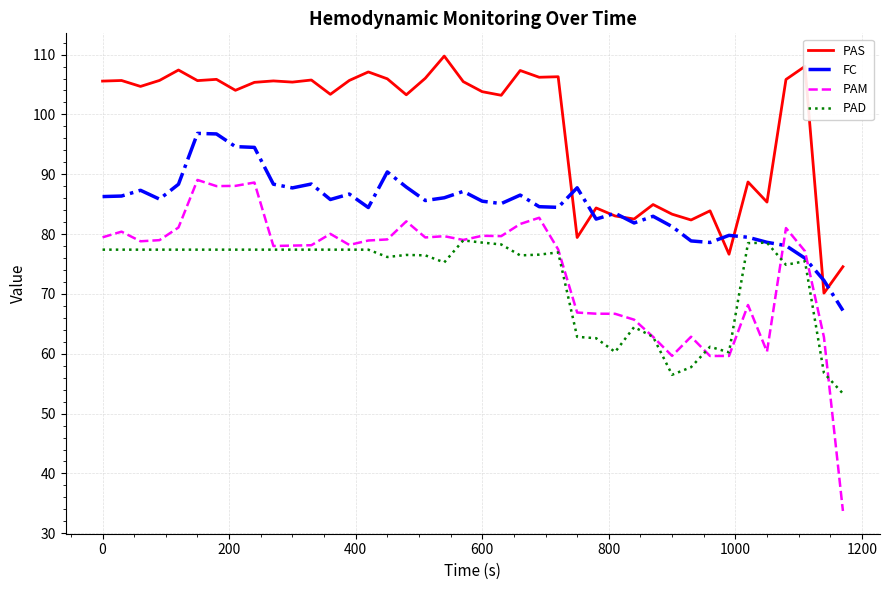

List the series in order of their peak value, highest first.

PAS, FC, PAM, PAD